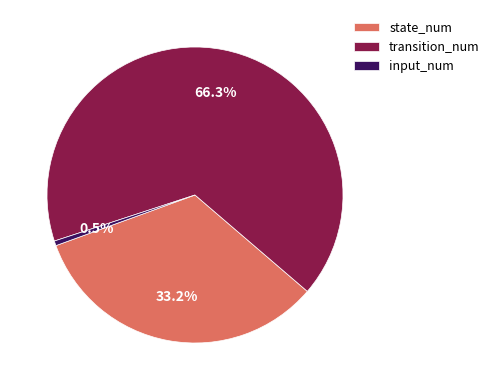

What percentage is the state_num slice, to the nearest percent?

33%